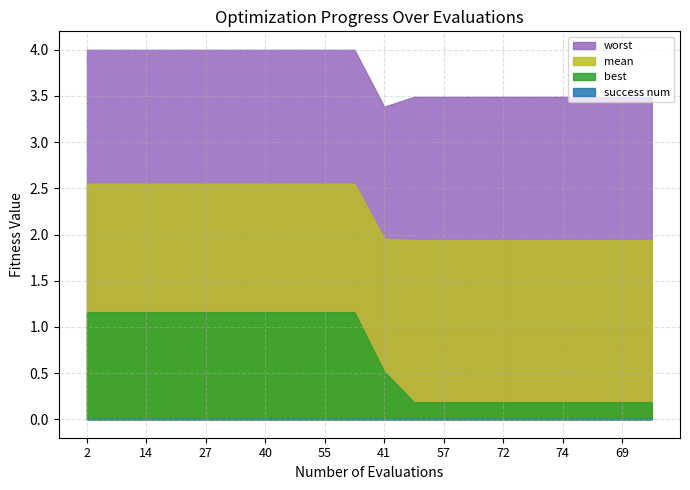

At which category is the sum across all series the highest?

2